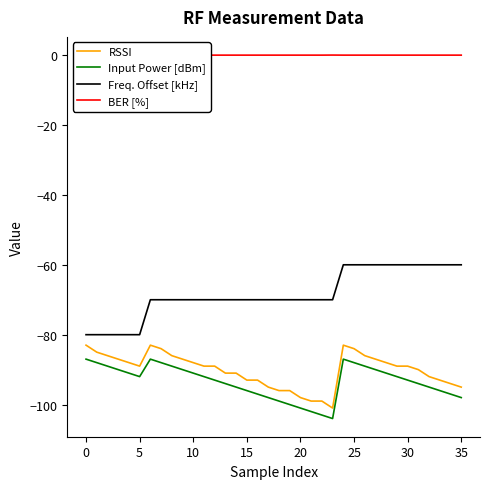

At which label does Freq. Offset [kHz] first exceed -70?

24